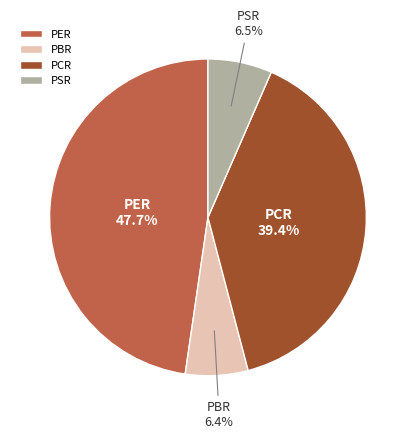

Between PCR and PER, which is larger?

PER